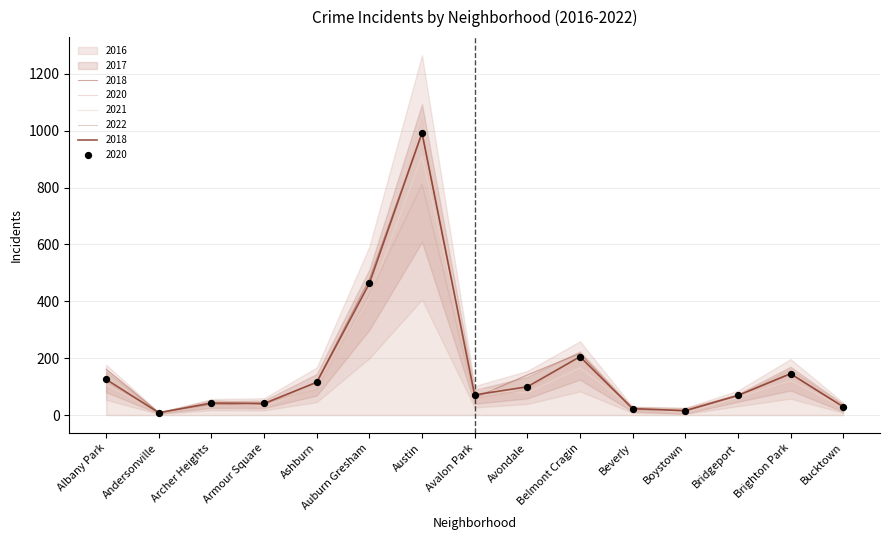

Which series contains the highest Y value?

2020